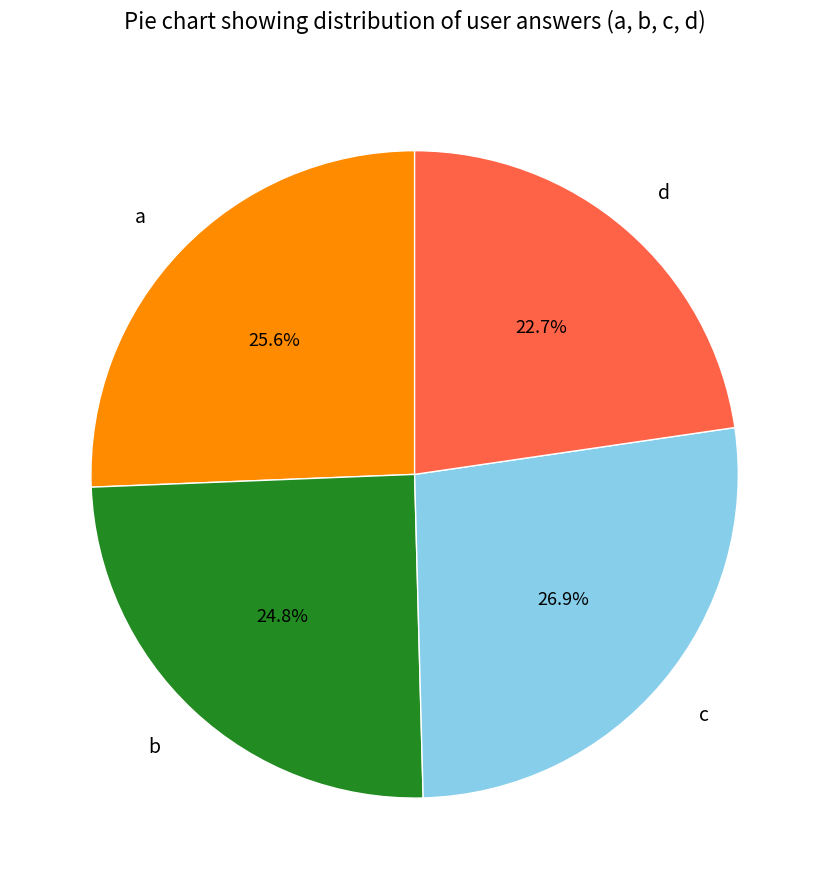

Is a the majority of the pie?

No